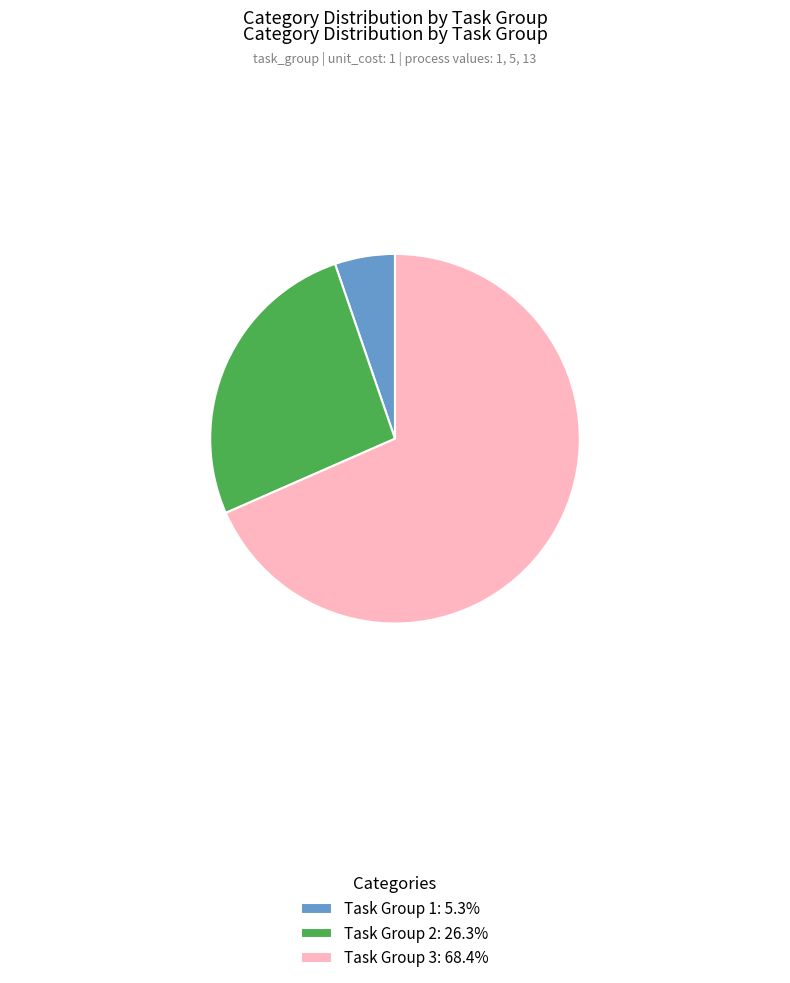

Does Task Group 1: 5.3% account for over 50% of the chart?

No